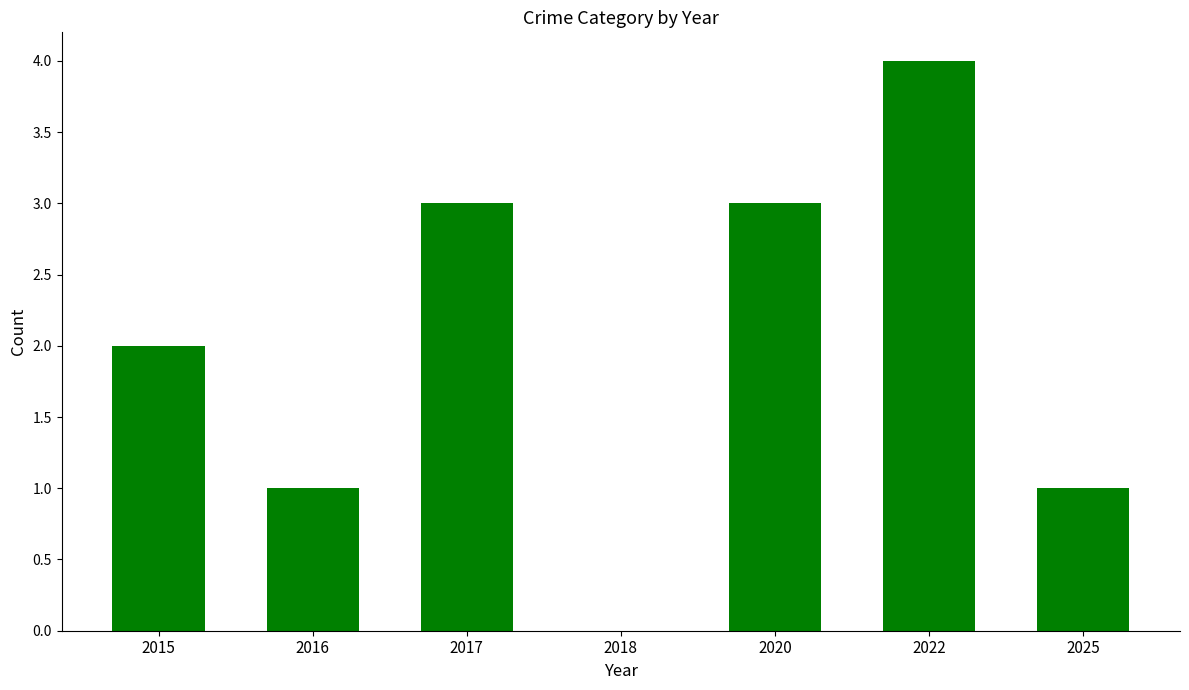

What is the ratio of the value at 2025 to the value at 2017?

0.3